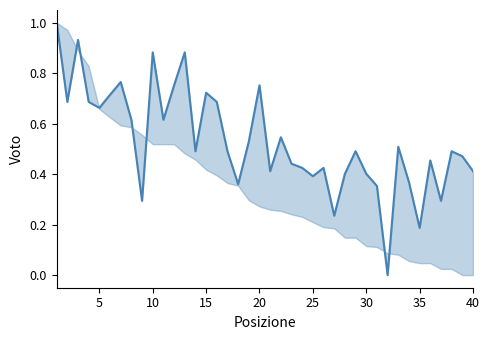

Count the number of categories in the chart.

40